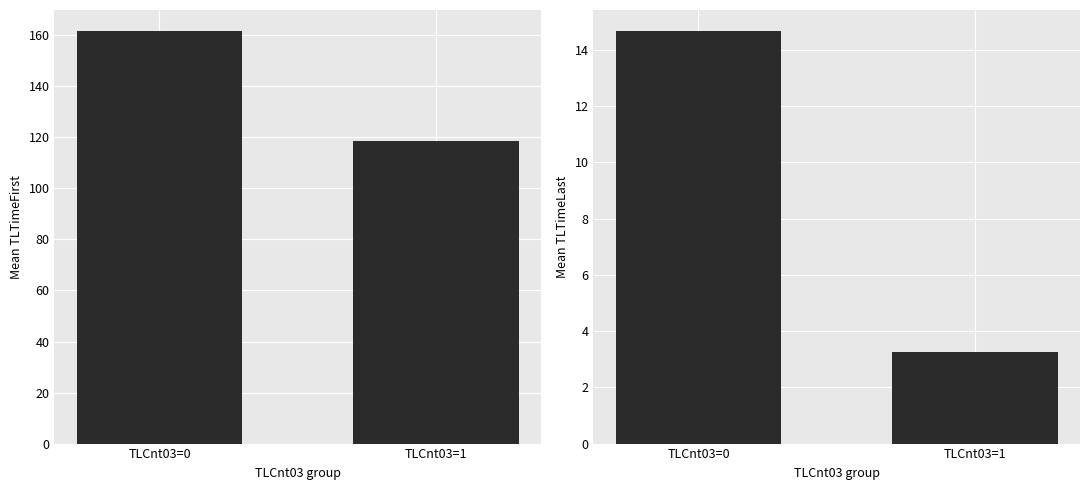

Are the bars horizontal?

No